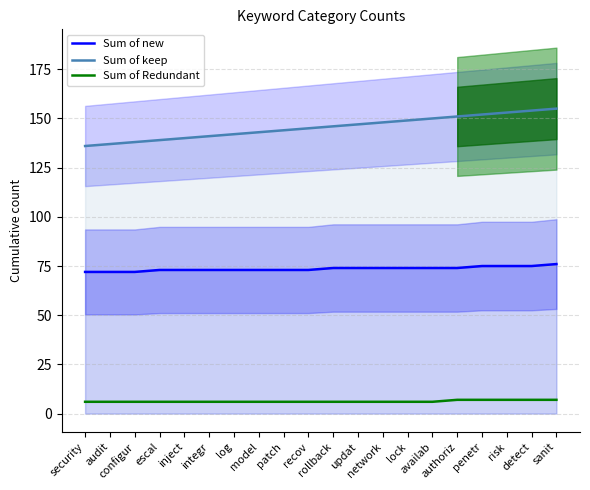

What position from the left is configur?

3